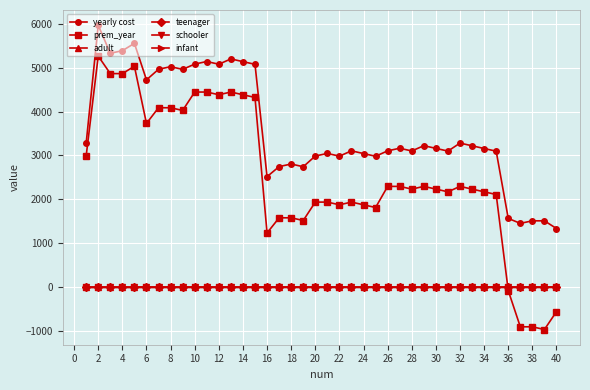

What is the average value of the infant series?

0.6